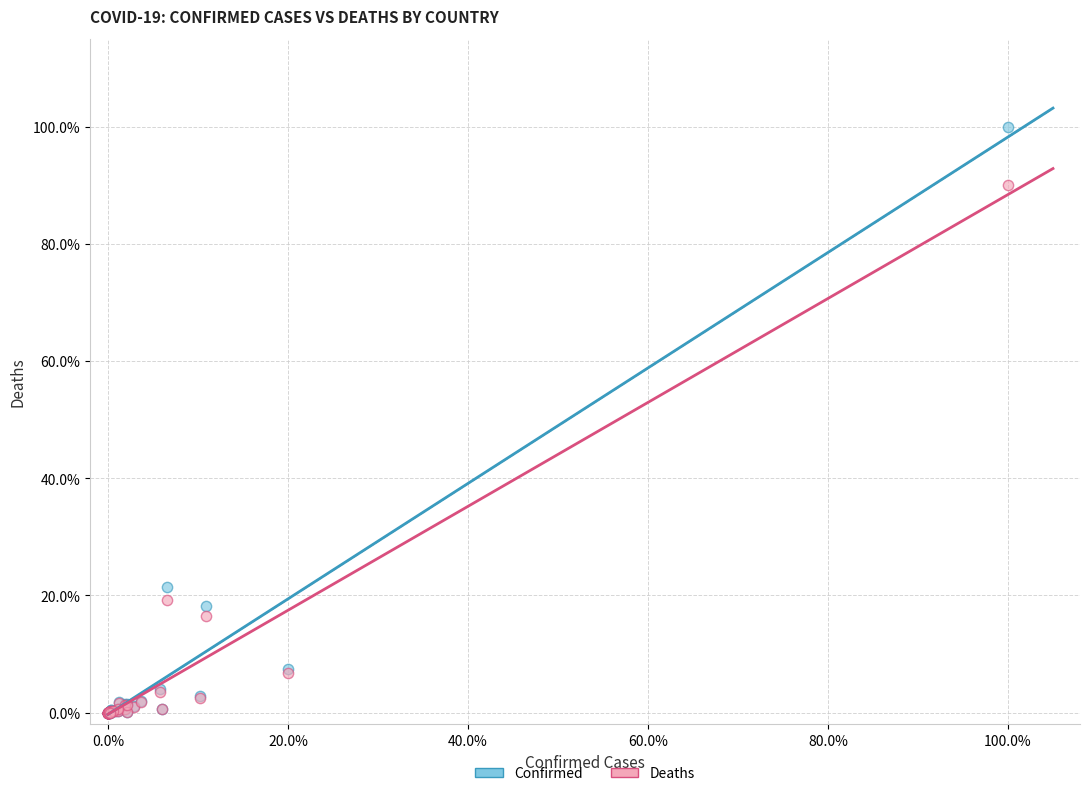

Which series reaches the maximum Y coordinate?

Confirmed